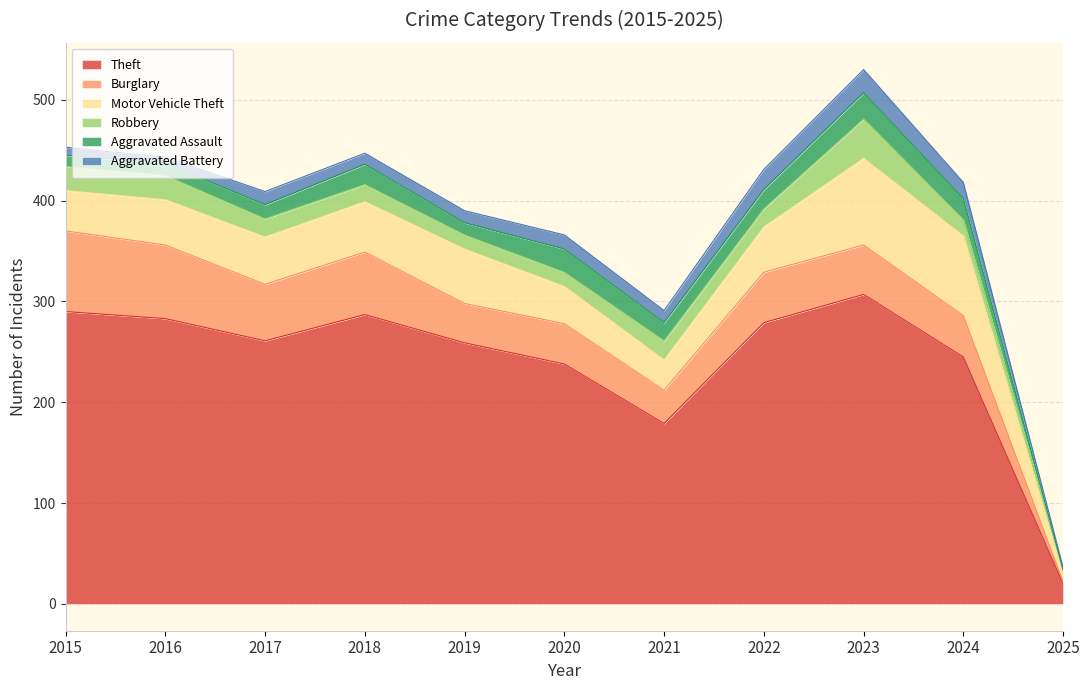

List the series in order of their peak value, highest first.

Theft, Motor Vehicle Theft, Burglary, Robbery, Aggravated Assault, Aggravated Battery